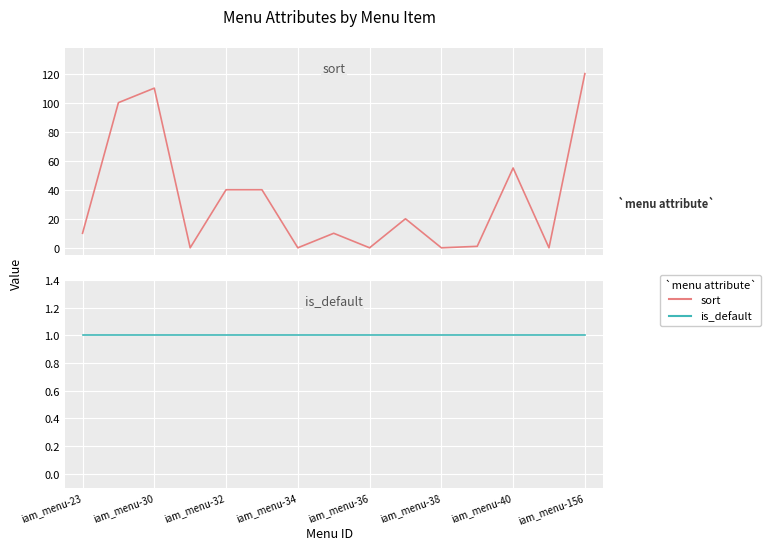

True or false: is_default and sort intersect in this chart.

True